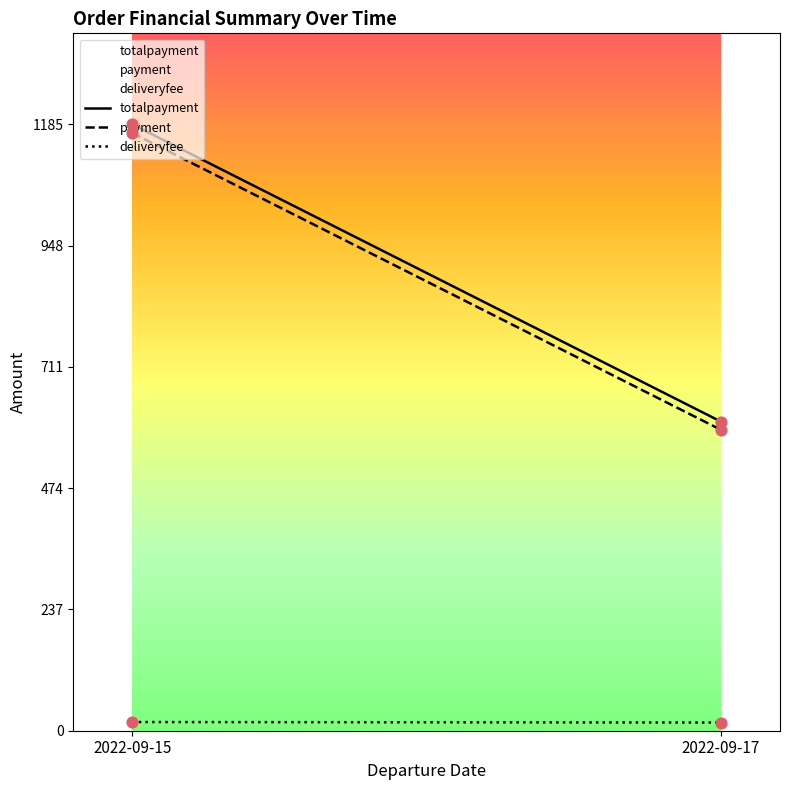

At which category is the sum across all series the highest?

2022-09-15